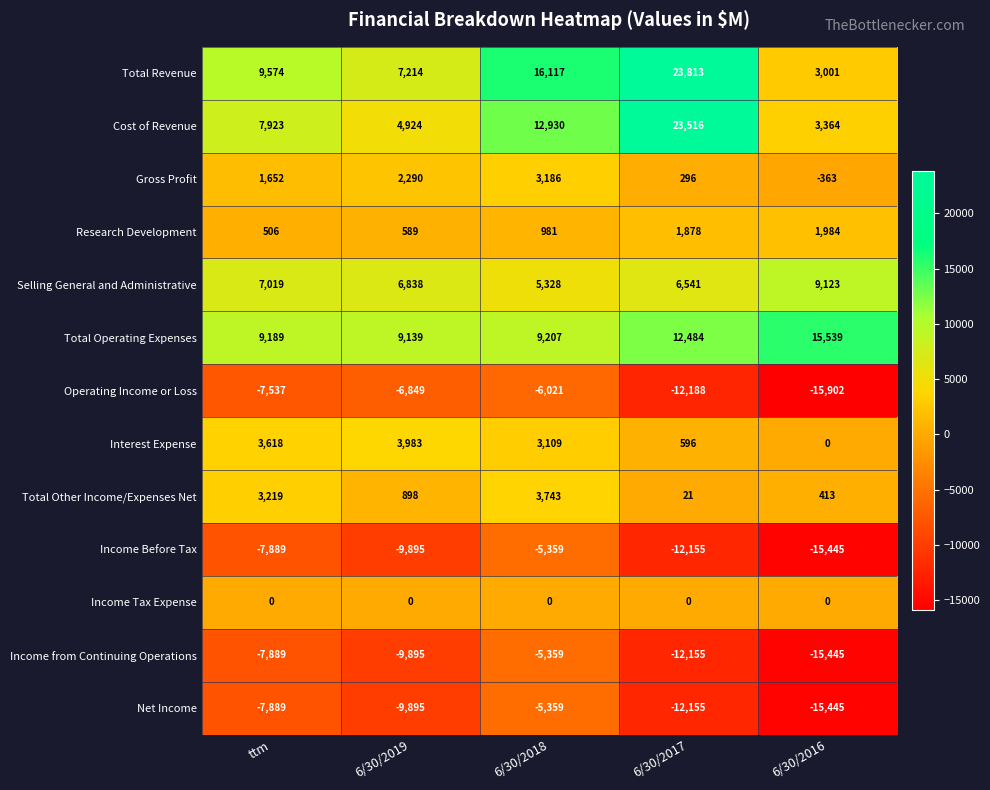

What is the approximate value of Cost of Revenue at 6/30/2017, to the nearest 50?

23500